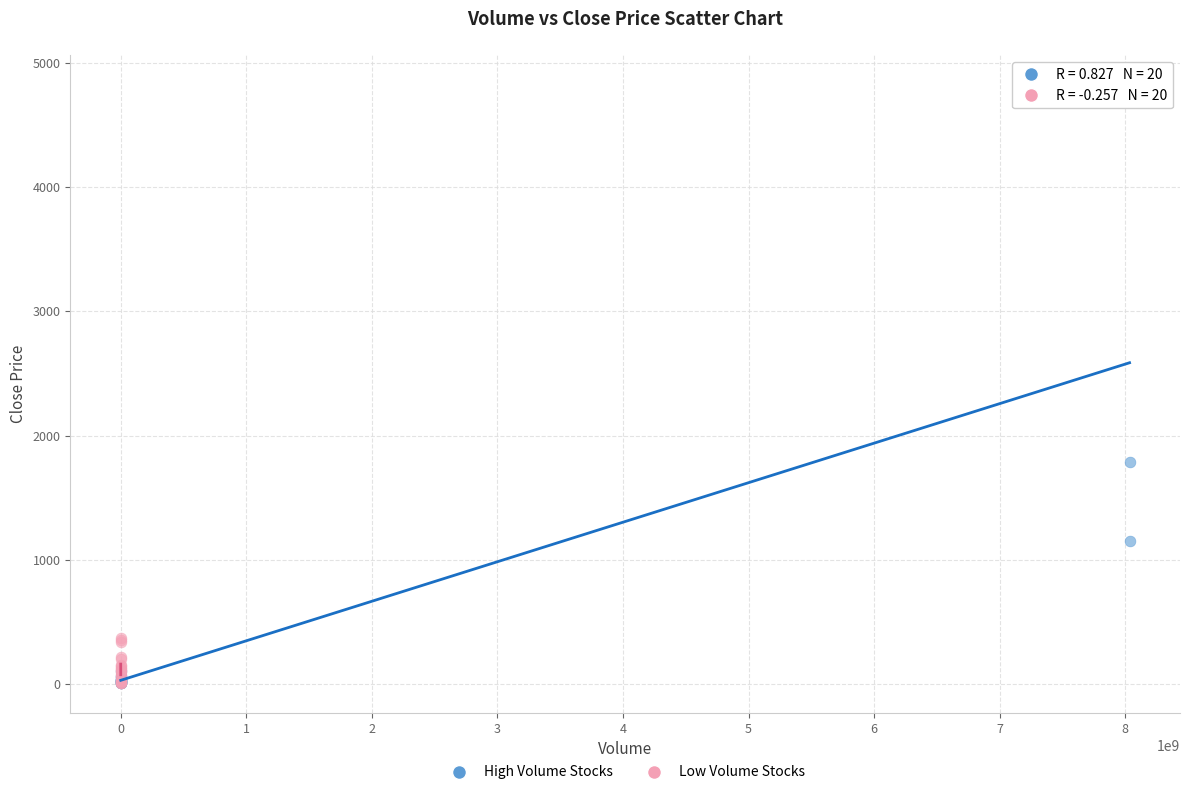

Which series reaches the maximum Y coordinate?

High Volume Stocks